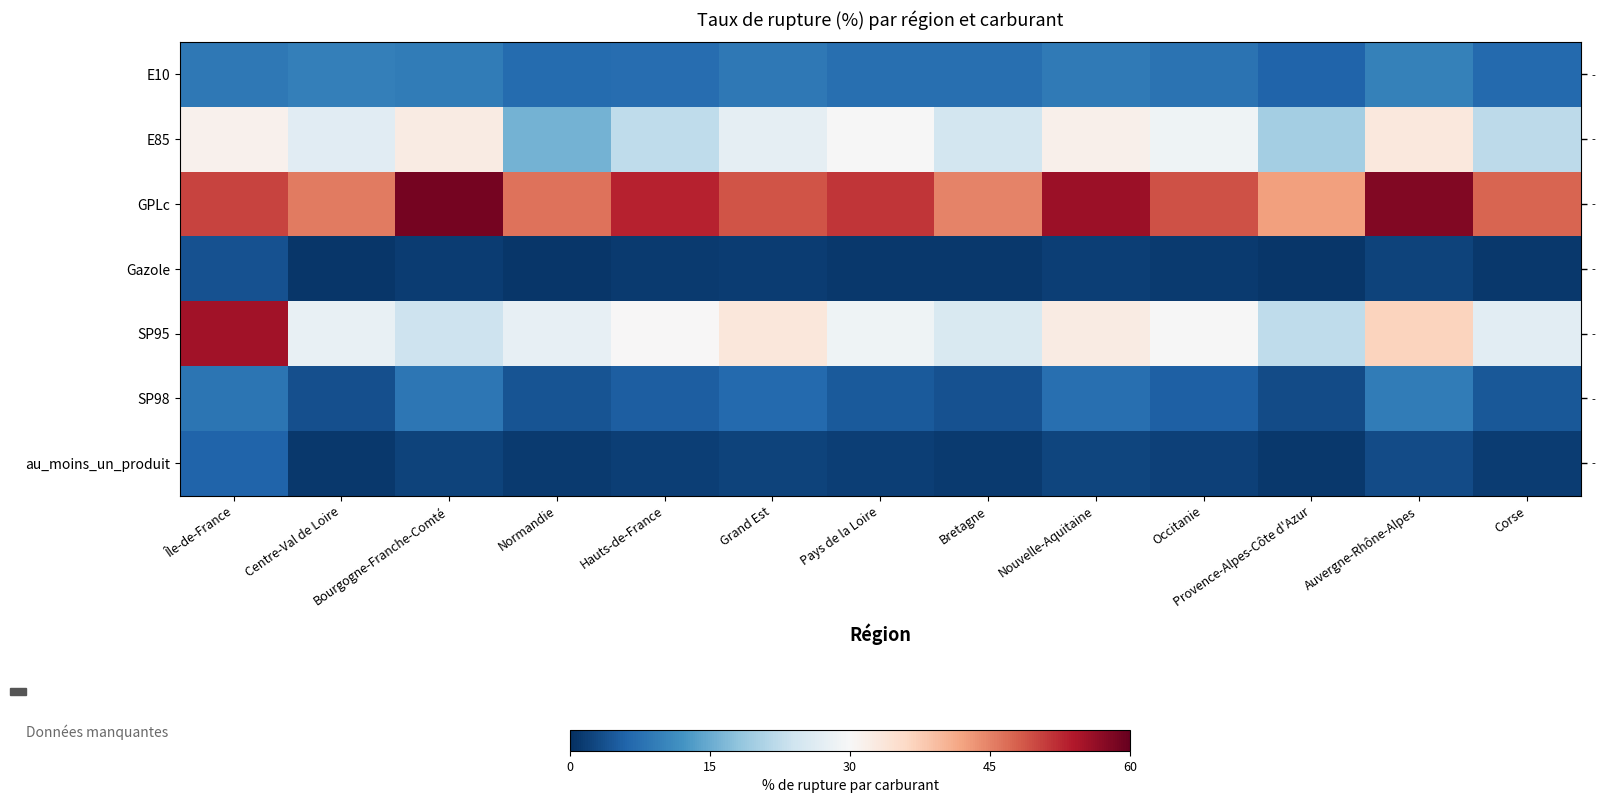

The SP98 series shows 3.0 at Nouvelle-Aquitaine. True or false?

False